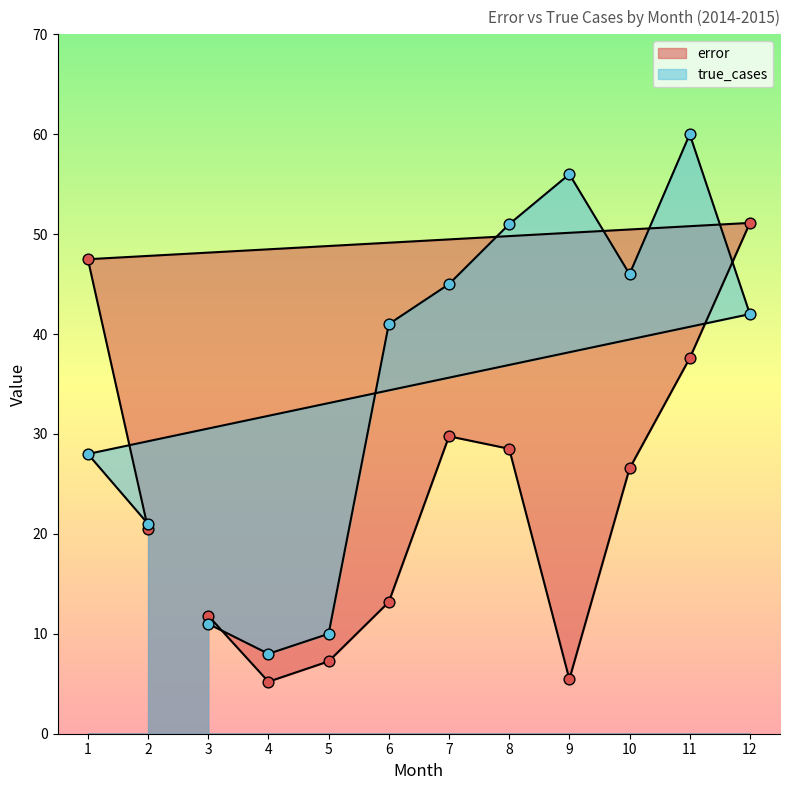

Which series contains the highest Y value?

true_cases